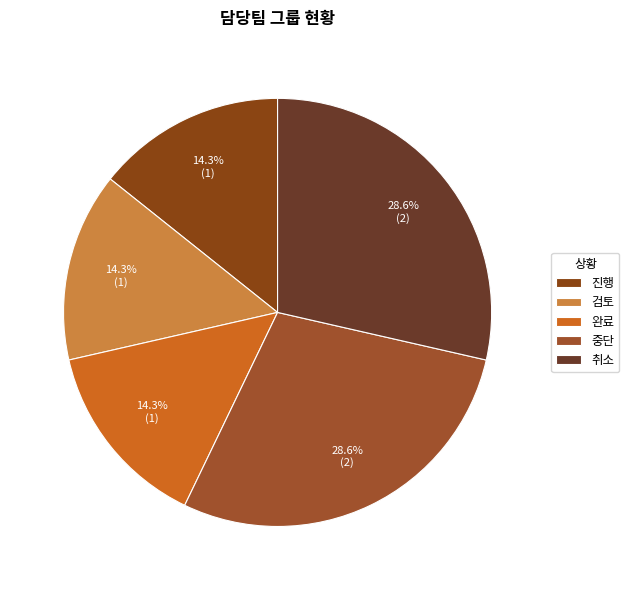

How many slices are in this pie chart?

5